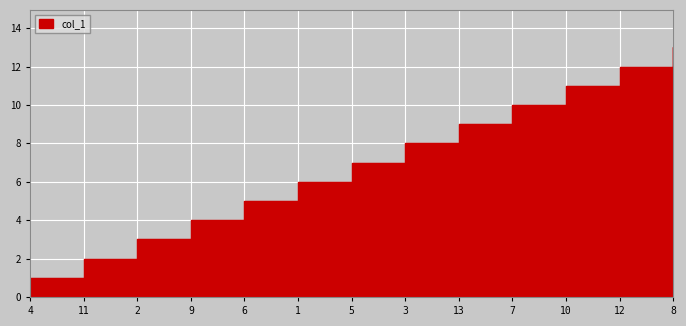

Reading left to right, transcribe all the data shown in this chart.

4=1	11=2	2=3	9=4	6=5	1=6	5=7	3=8	13=9	7=10	10=11	12=12	8=13